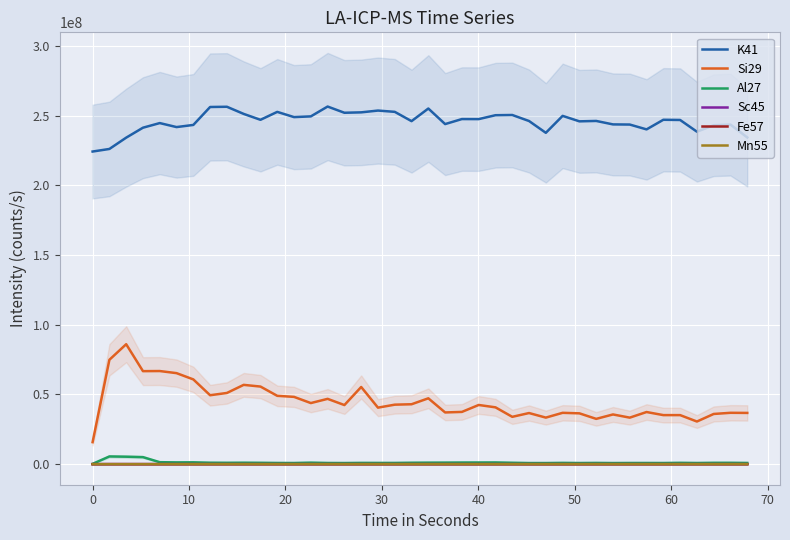

True or false: Mn55 and K41 intersect in this chart.

False